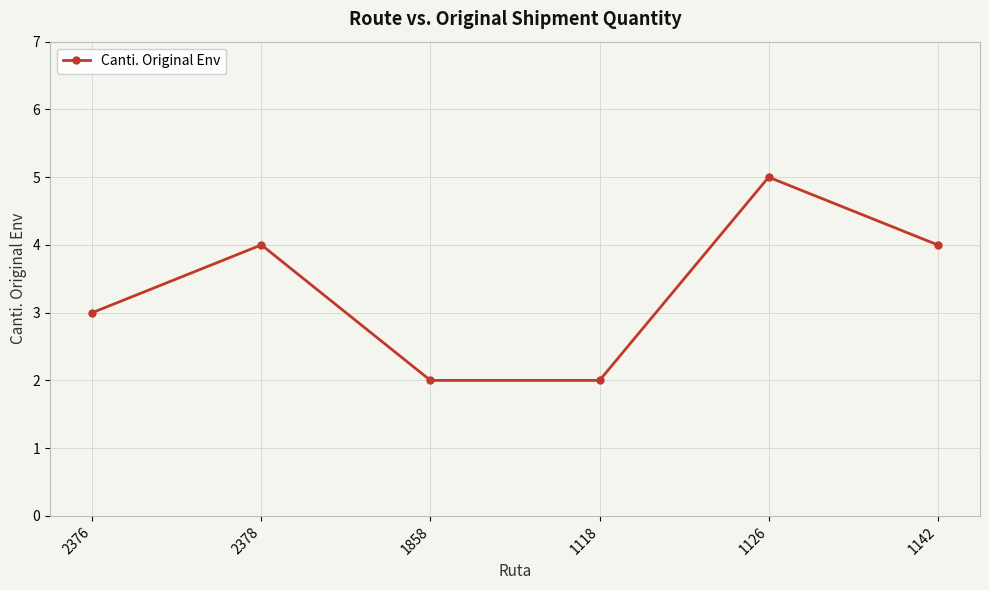

Read the value at 2376.

3